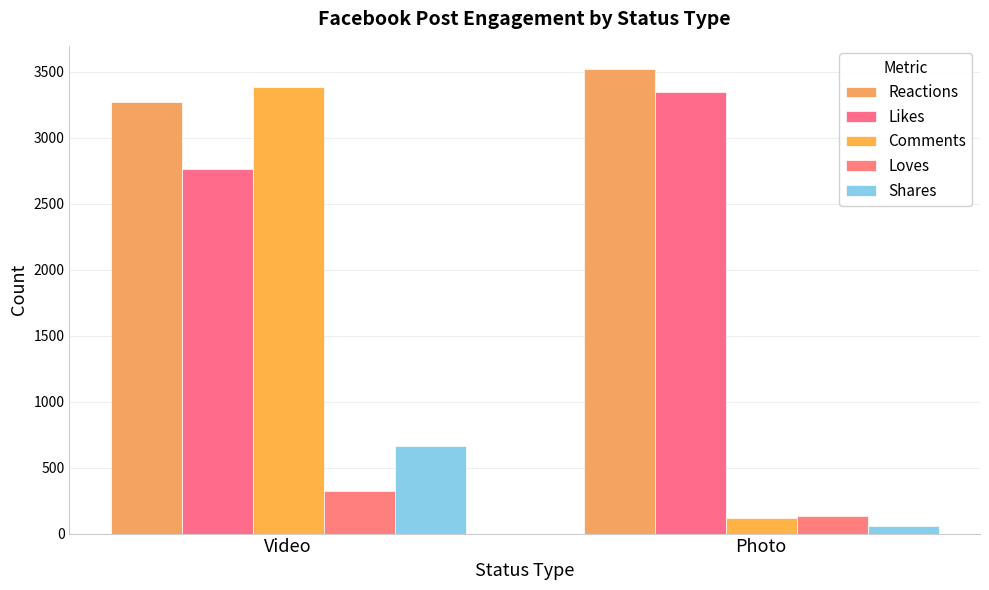

What is the lowest value of the Reactions series?

3273